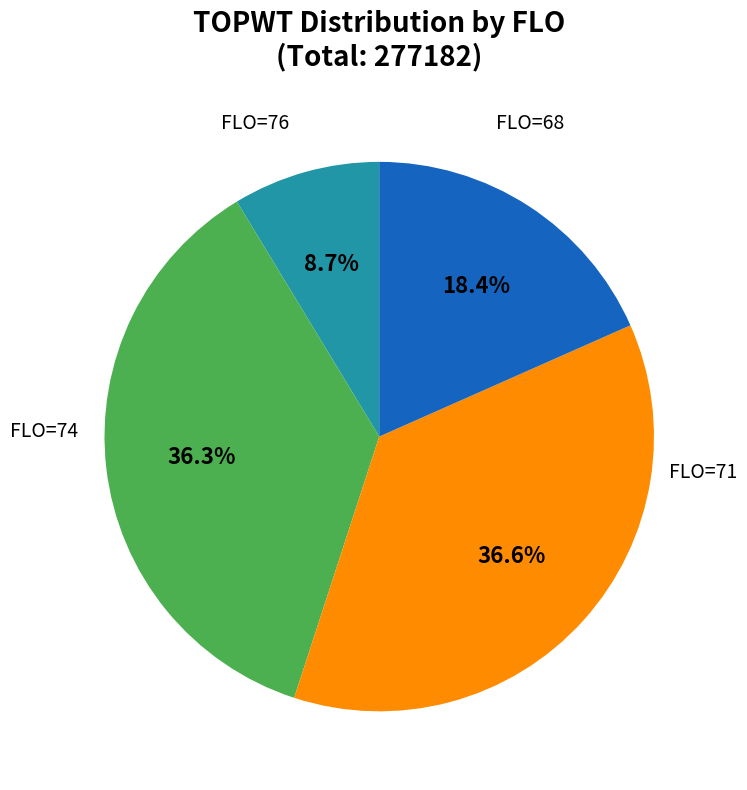

Is there any slice that represents more than half of the pie?

No